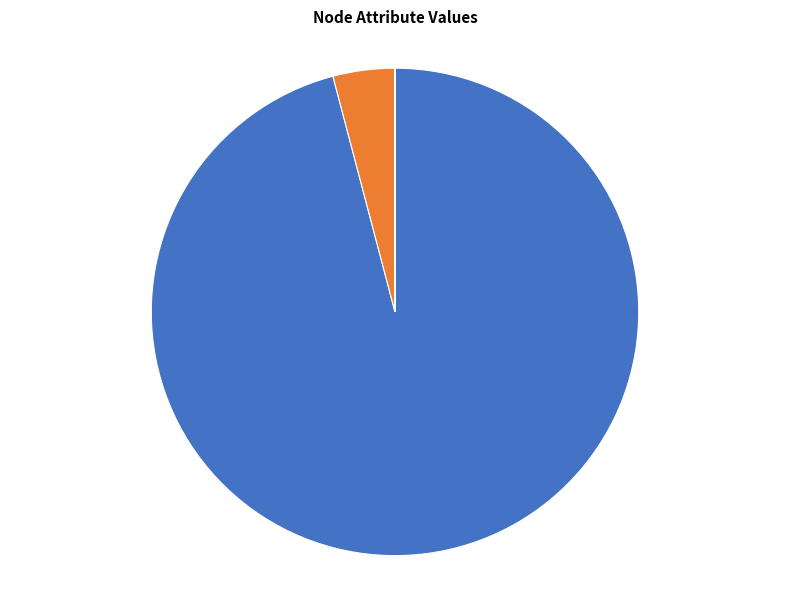

Is there any slice that represents more than half of the pie?

Yes